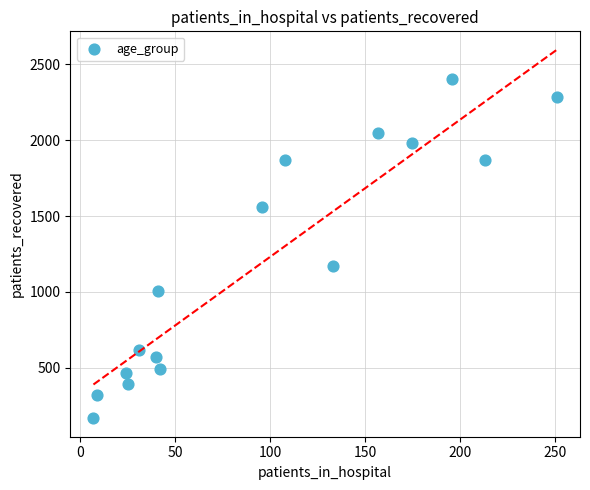

What Y value in the scatter plot is closest to 1284?

1174